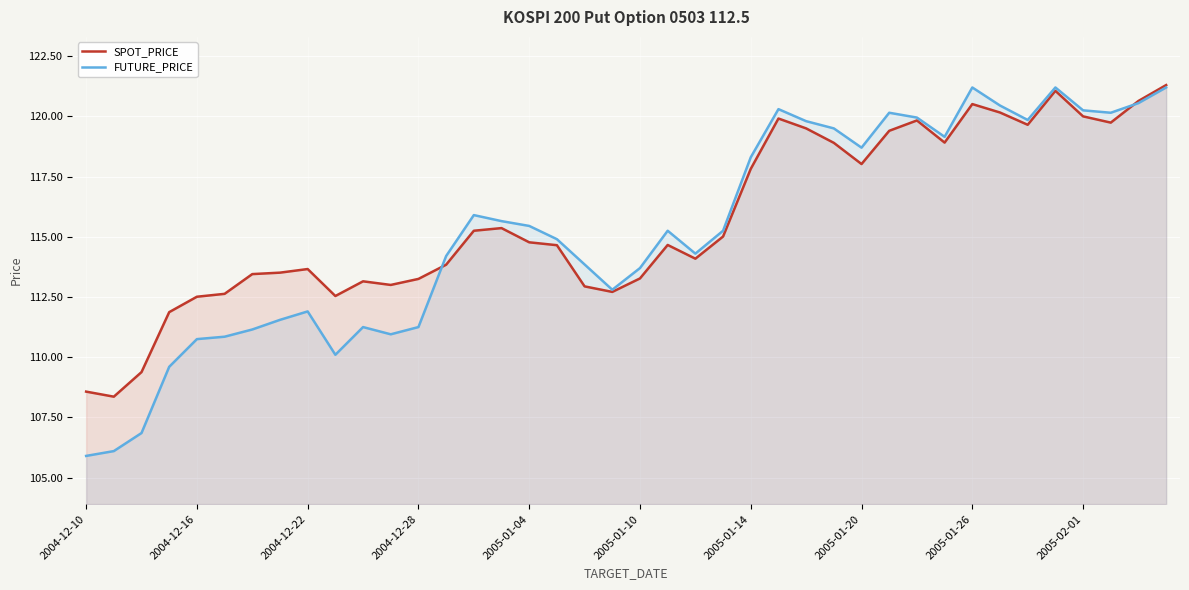

Which series has the widest spread of values?

FUTURE_PRICE